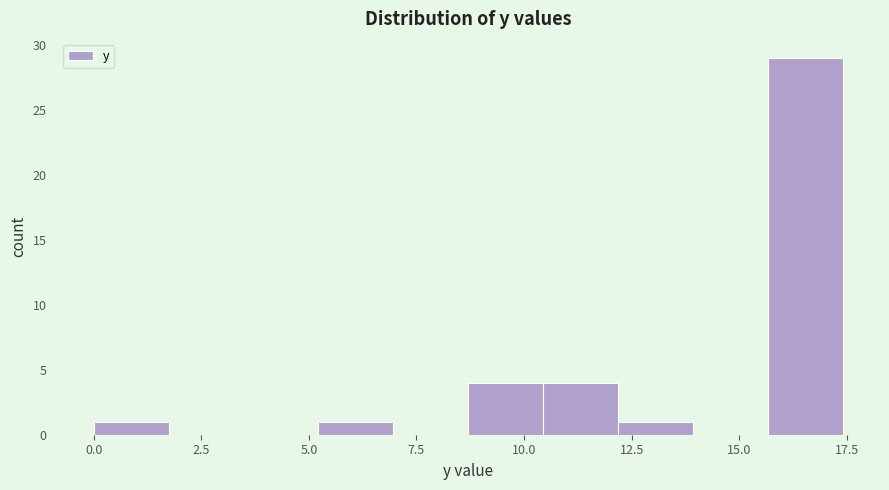

Read against the x-axis, roughly where is the centre of the tallest bar?

16.5